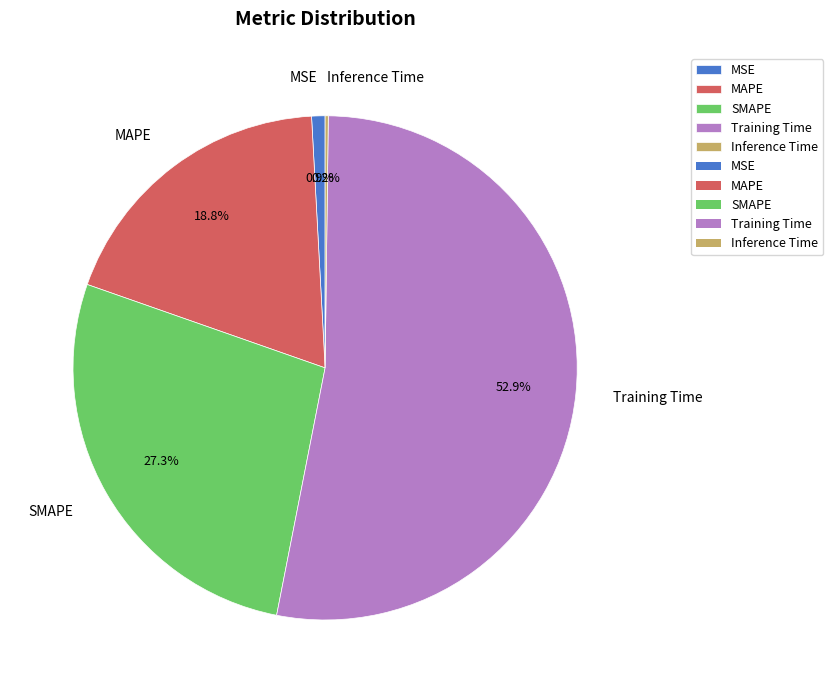

The MSE slice represents 14% of the pie. True or false?

False